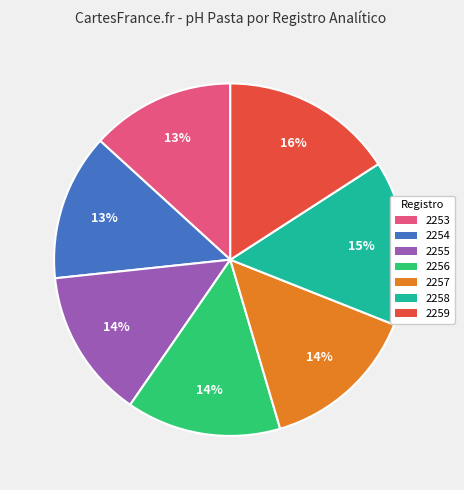

Do 2259 and 2254 together represent more than half of the pie?

No